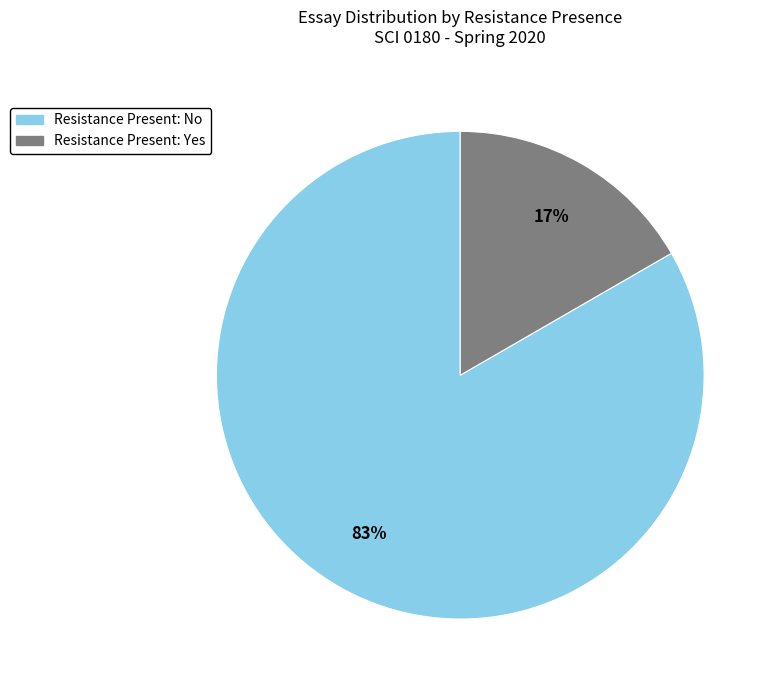

Does Resistance Present: Yes represent more than half of the total?

No